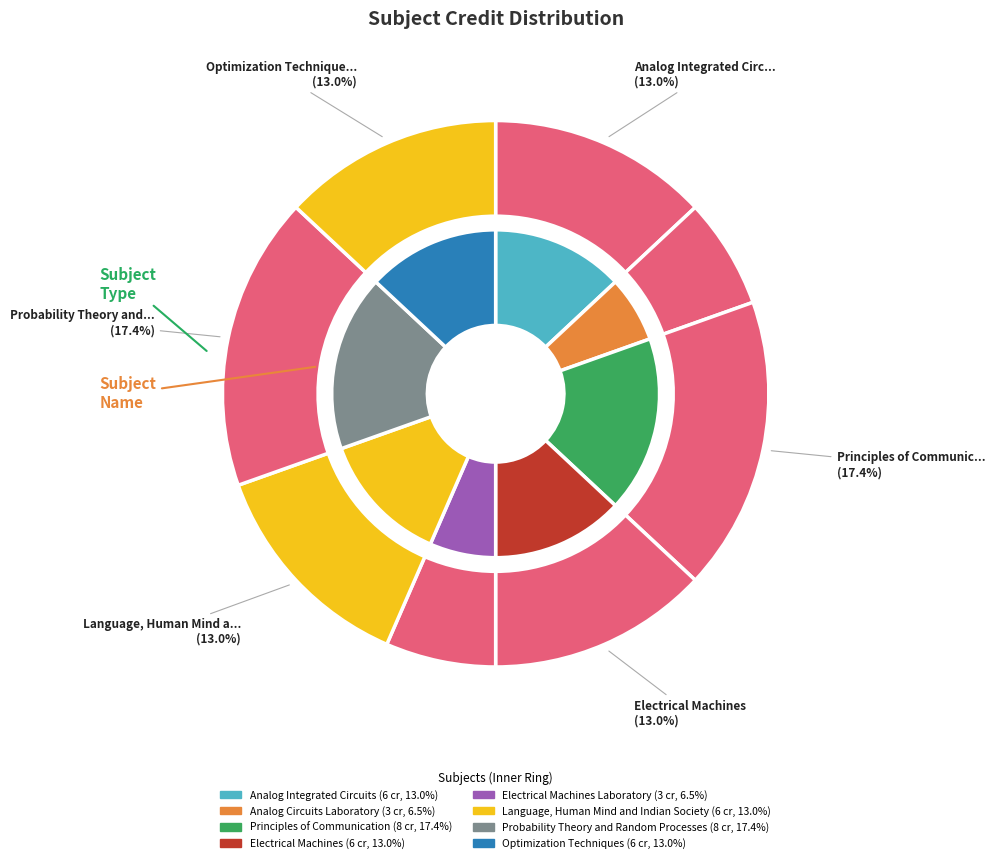

To the nearest percent, what is the average slice percentage?

12%